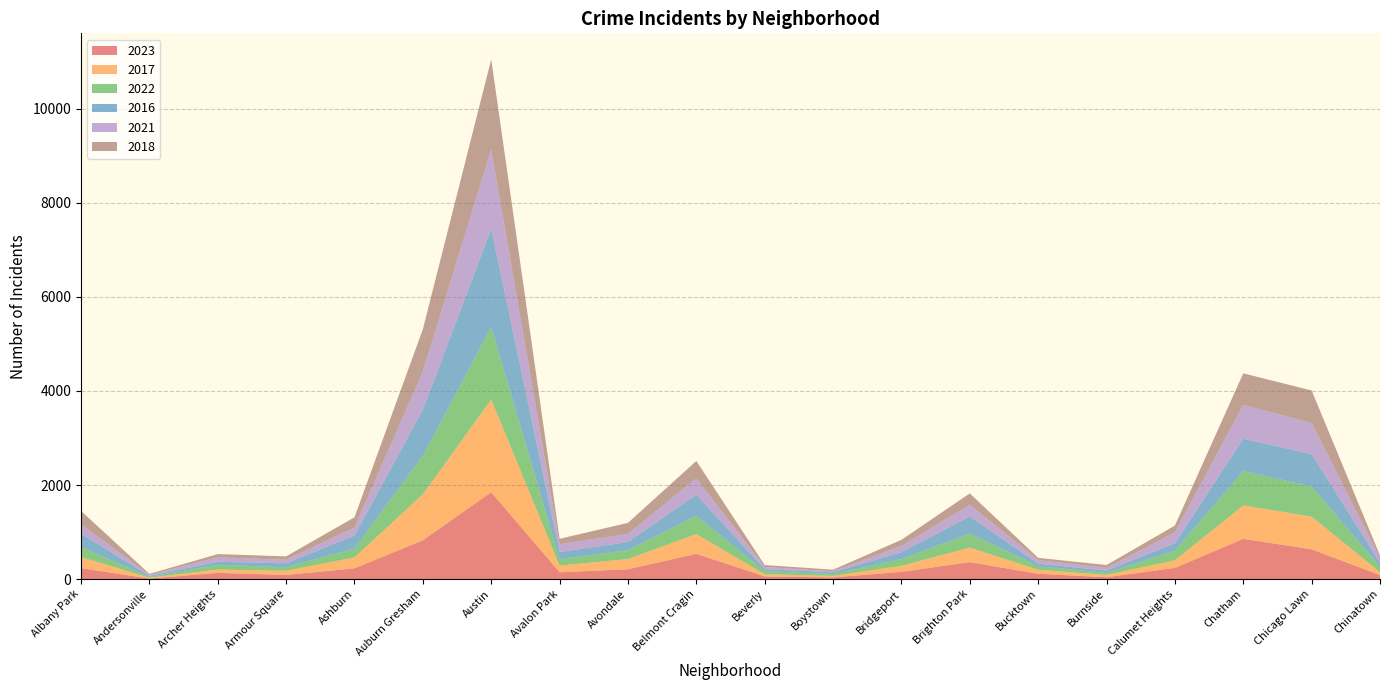

Reading right to left, transcribe all the data shown in this chart.

2023: 84	633	856	236	39	112	360	153	35	56	536	208	144	1848	825	228	87	132	11	232
2017: 63	695	711	162	50	85	309	128	33	46	420	218	142	1972	978	233	87	69	17	235
2022: 116	641	731	206	40	75	299	143	37	66	389	190	136	1542	819	188	77	102	18	216
2016: 84	690	686	157	49	55	363	147	39	40	451	172	151	2086	983	276	83	65	20	282
2021: 103	661	722	231	60	77	251	134	21	49	346	174	168	1695	811	171	79	94	25	203
2018: 52	691	670	145	60	47	240	129	34	41	370	233	115	1912	898	218	69	69	19	281